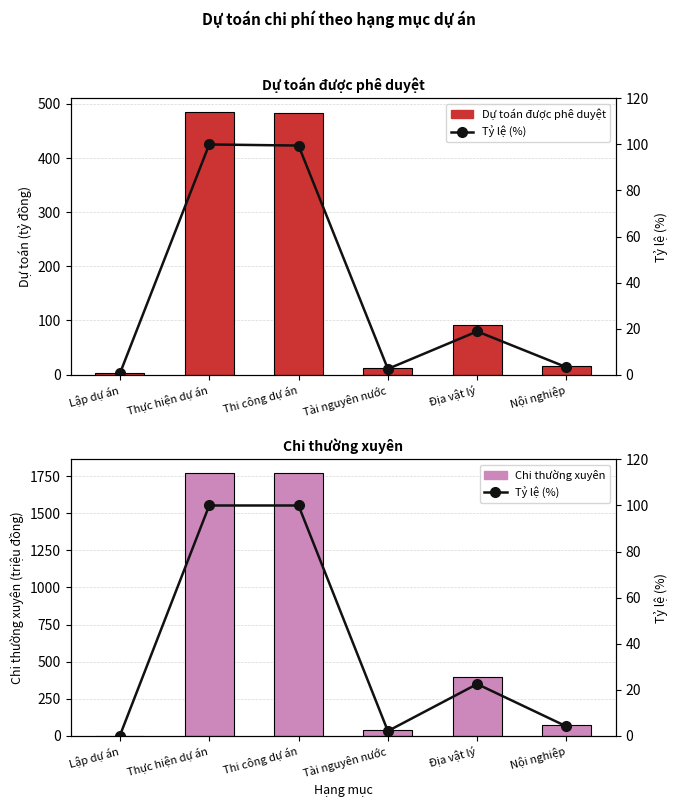

What position from the left is Nội nghiệp?

6